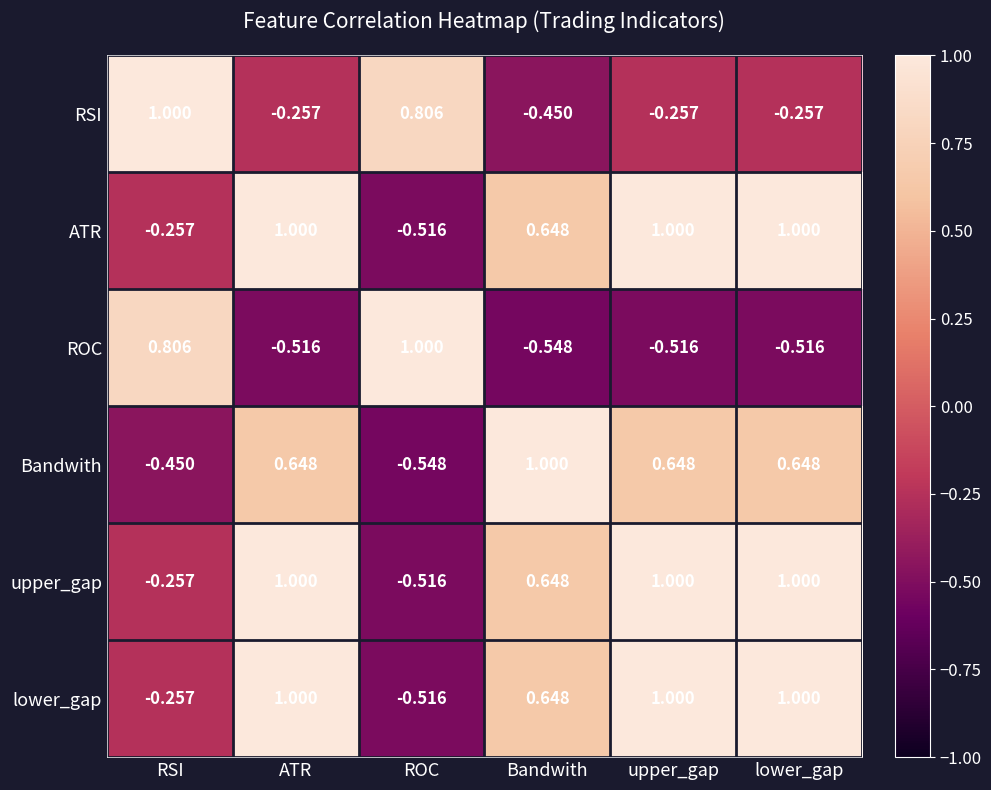

How many values in ATR are below zero?

2